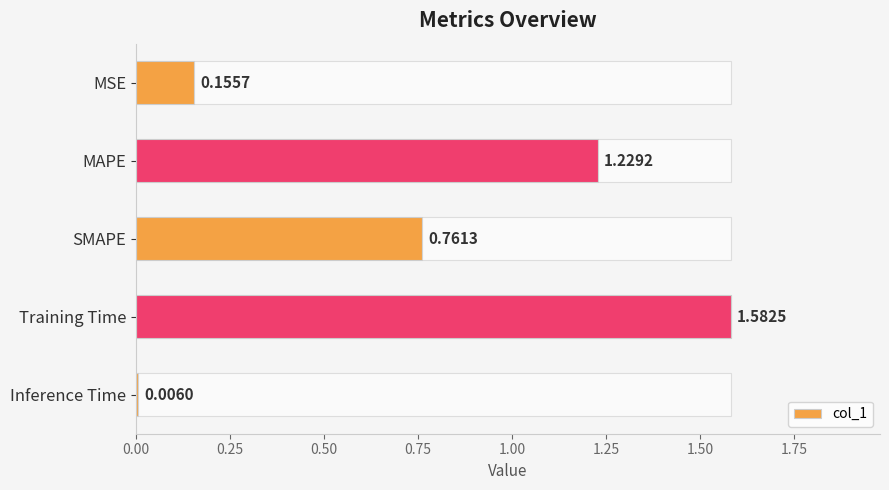

At which label does col_1 reach its peak?

Training Time